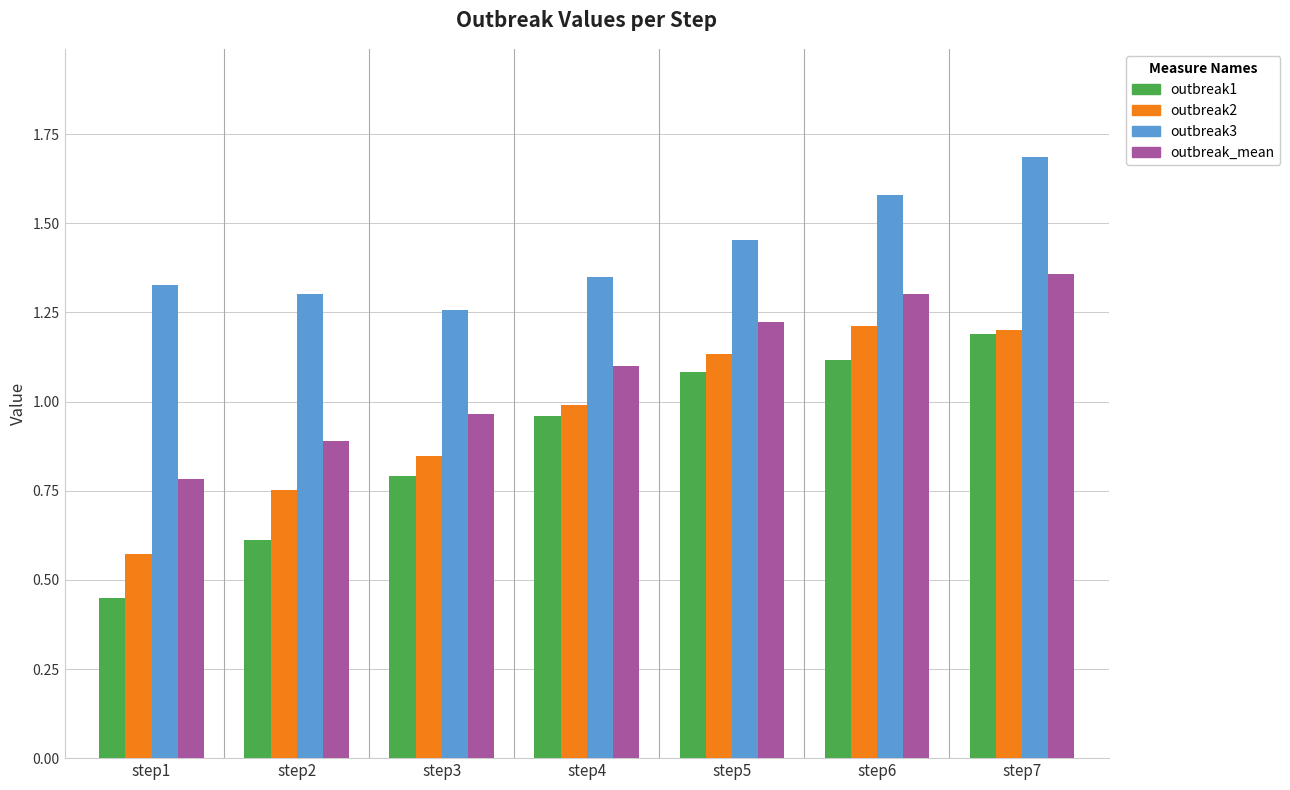

List the labels in order of outbreak_mean value, smallest first.

step1, step2, step3, step4, step5, step6, step7